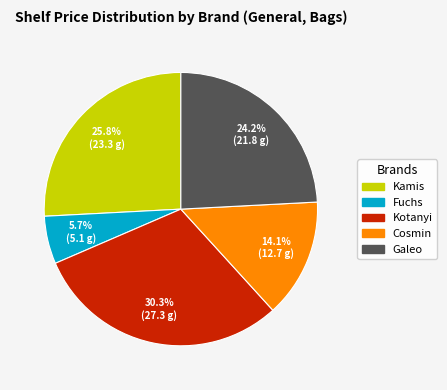

To the nearest percent, what portion does Kotanyi represent?

30%